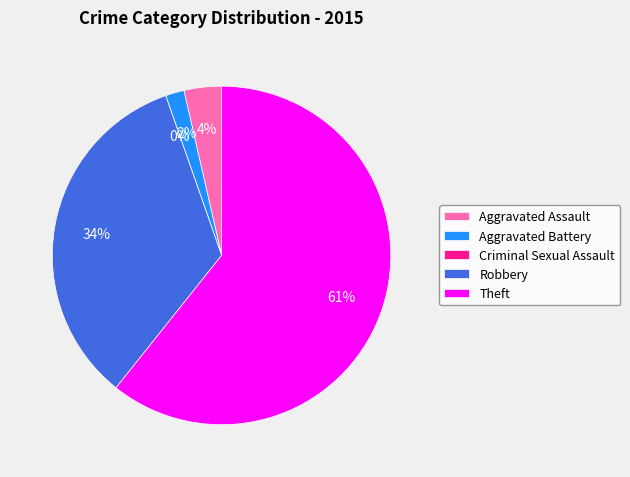

What is the change in value from Aggravated Assault to Aggravated Battery?

-1